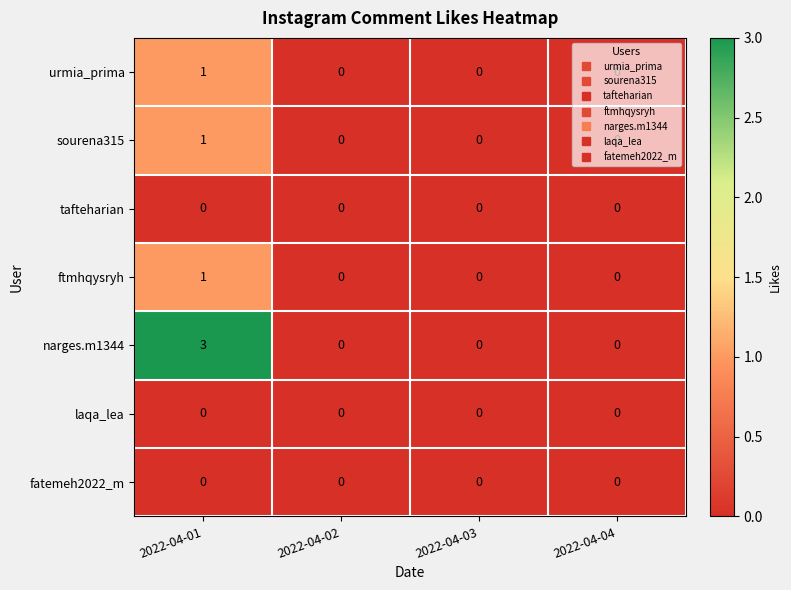

Which category has the highest value in the ftmhqysryh series?

2022-04-01